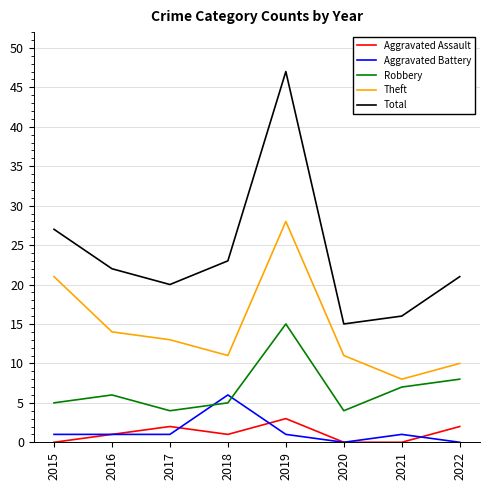

What are all the series names shown in the legend?

Aggravated Assault, Aggravated Battery, Robbery, Theft, Total